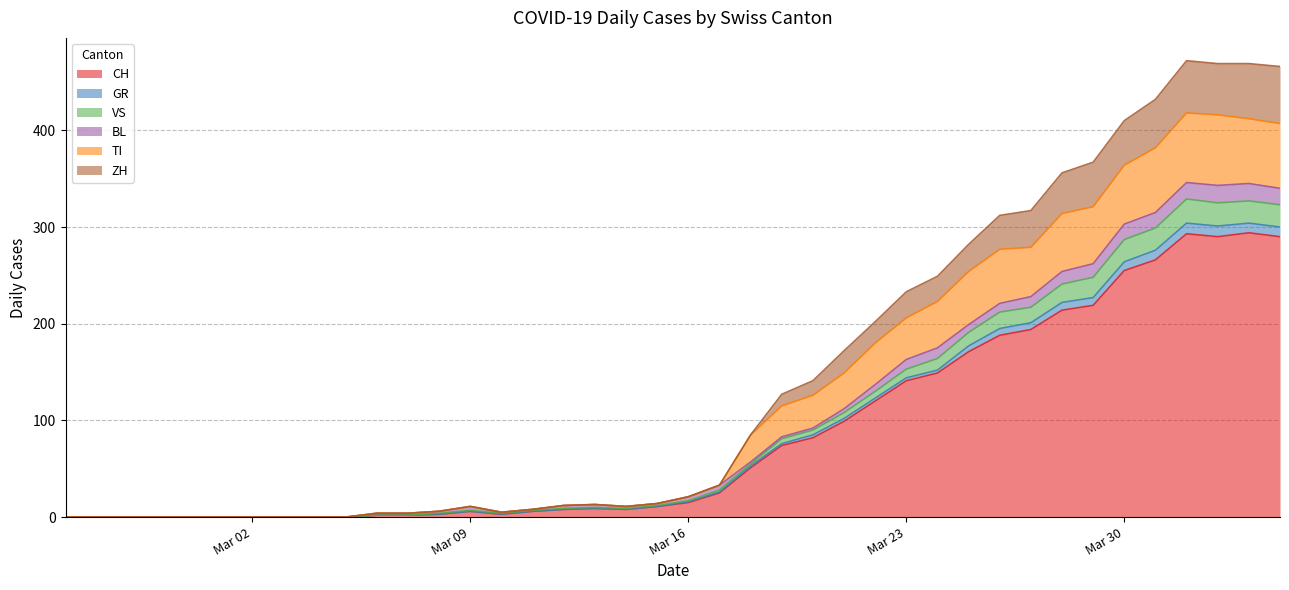

True or false: TI has a value of 412 at 2020-04-03.

True